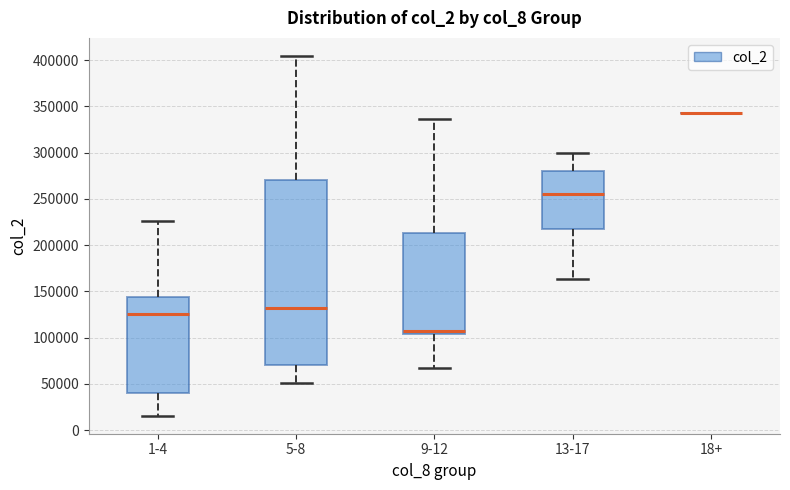

Comparing the boxes themselves (not the whiskers), which one is the tallest?

5-8